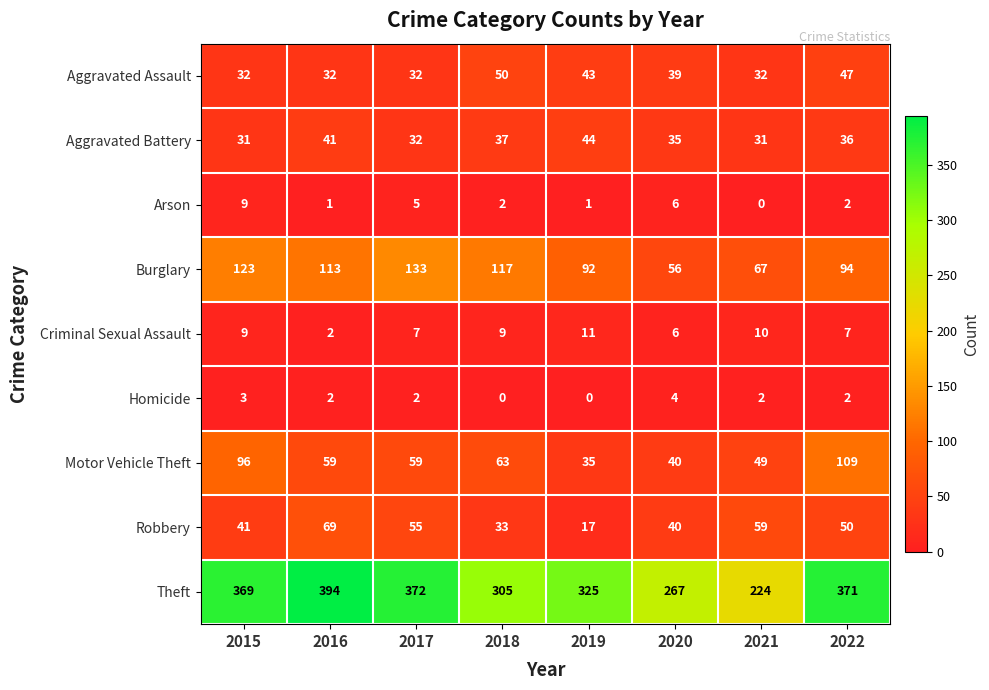

The value of Theft at 2015 is 369. True or false?

True